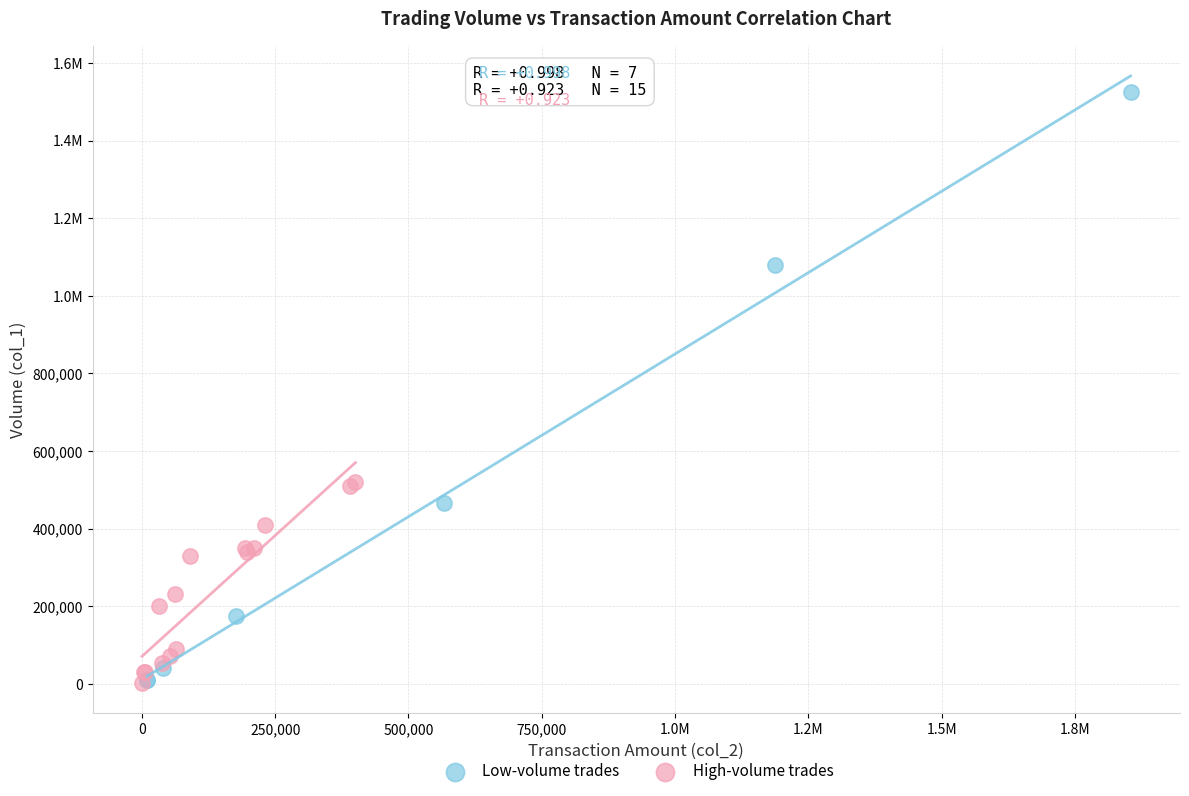

What are all the series names shown in the legend?

Low-volume trades, High-volume trades